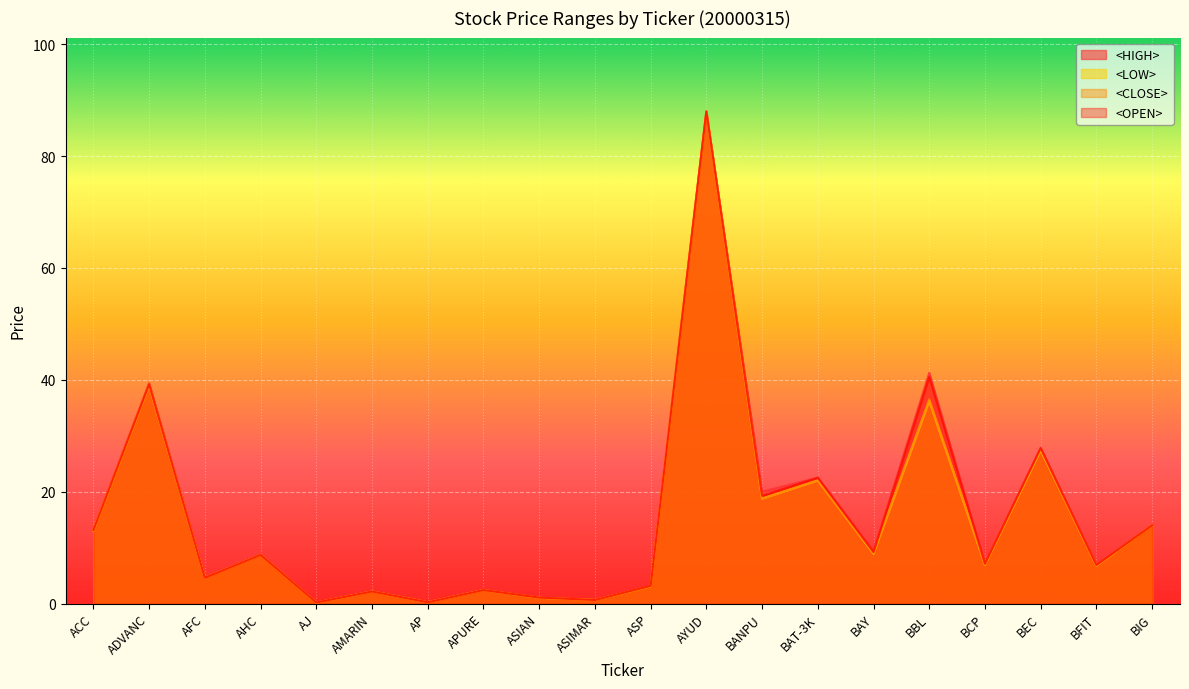

At which category does <CLOSE> reach its first local peak?

ADVANC